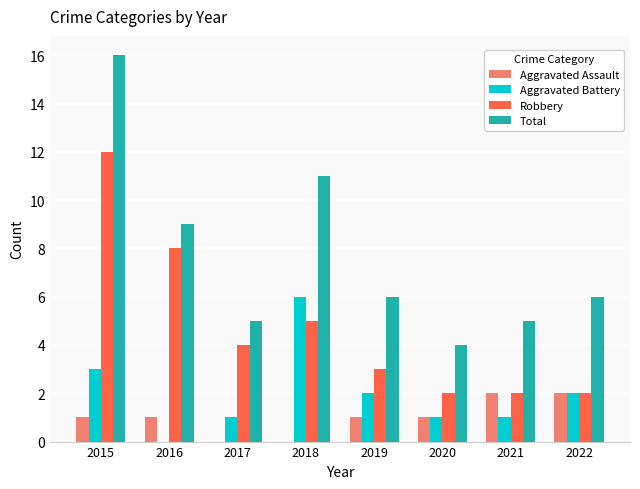

At which label is Aggravated Battery closest to 3?

2015